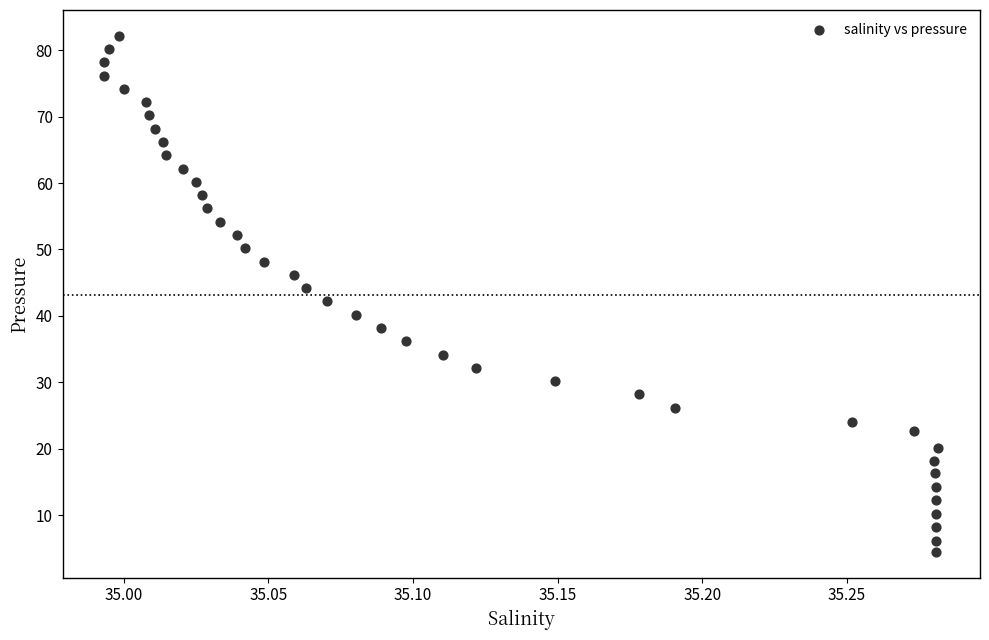

What is the range of X values (max minus min)?

0.3